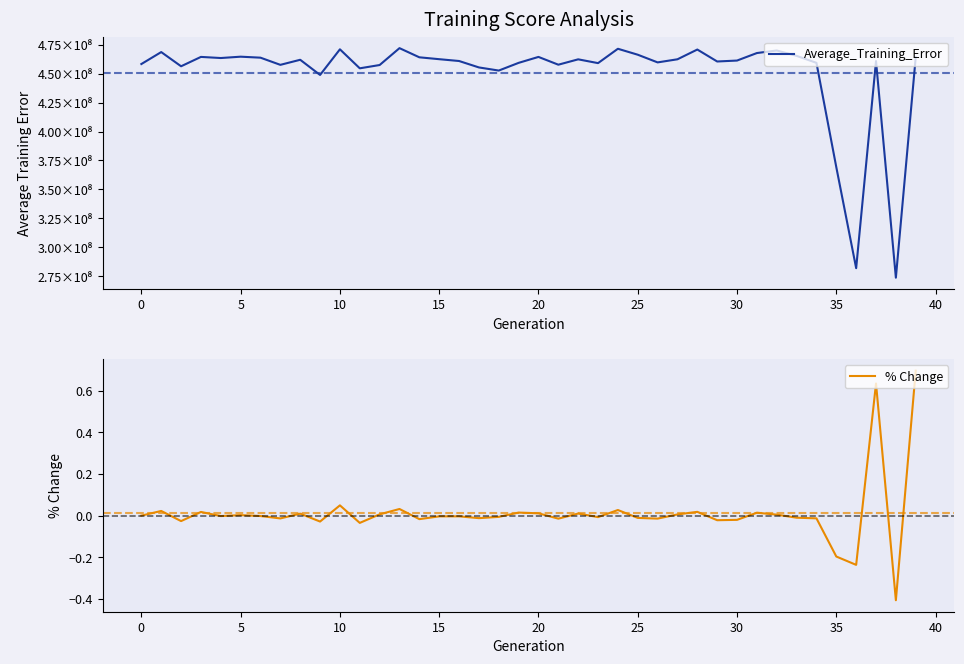

At which category is the sum across all series the highest?

13